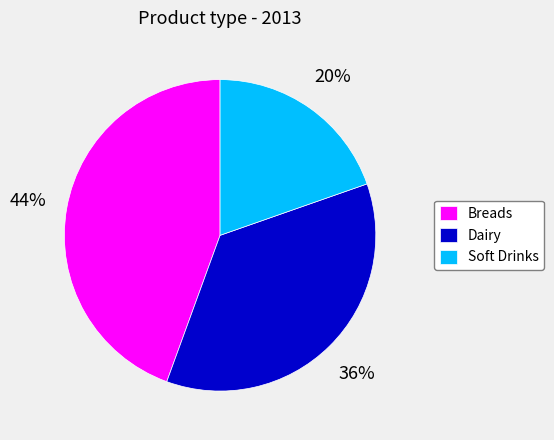

Does Dairy represent more than half of the total?

No